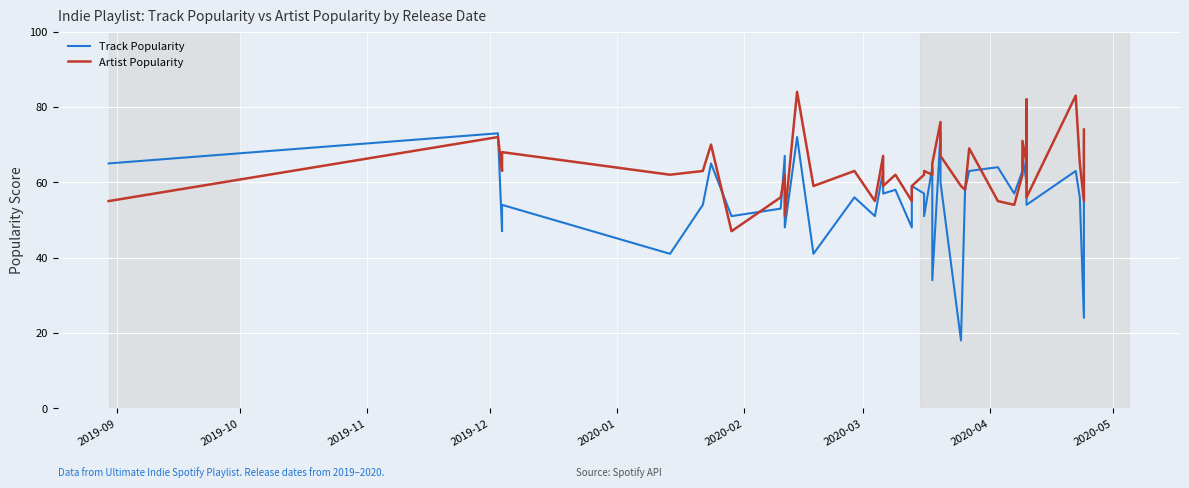

Is it true that Artist Popularity equals 110 at 2020-03?

False